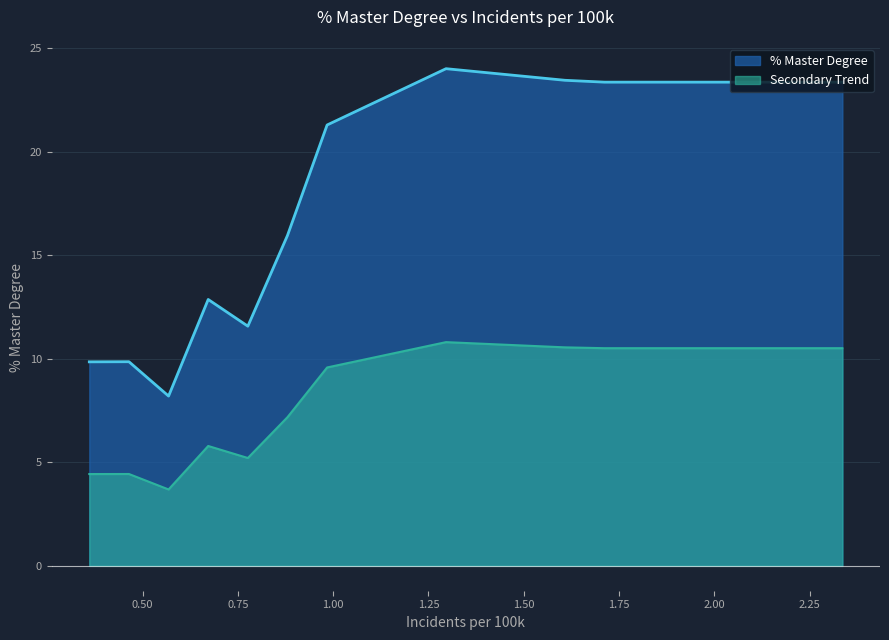

What is the maximum value shown in the chart?

24.0